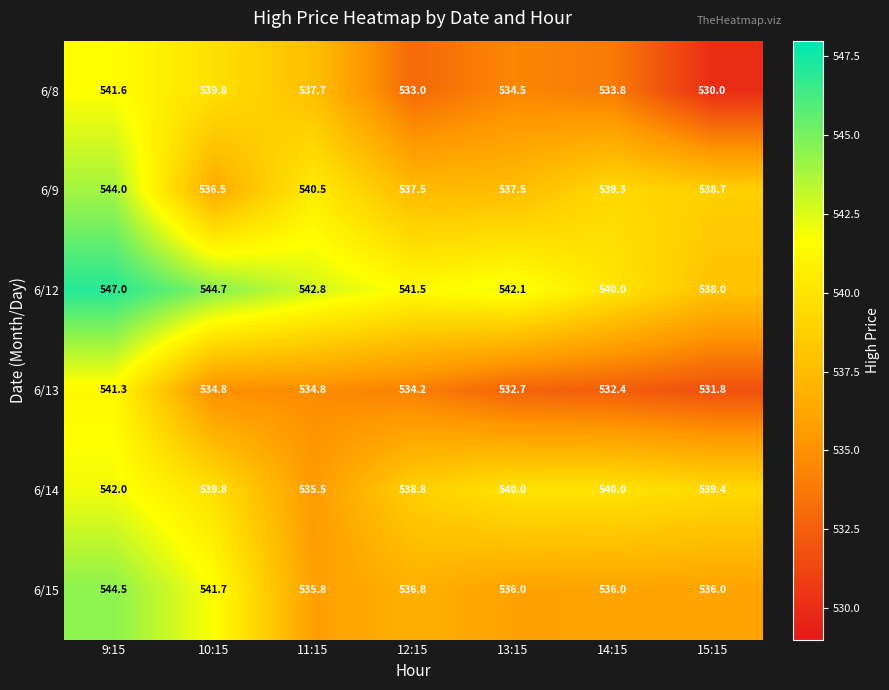

Between 10:15 and 15:15, which series saw the biggest shift?

6/8